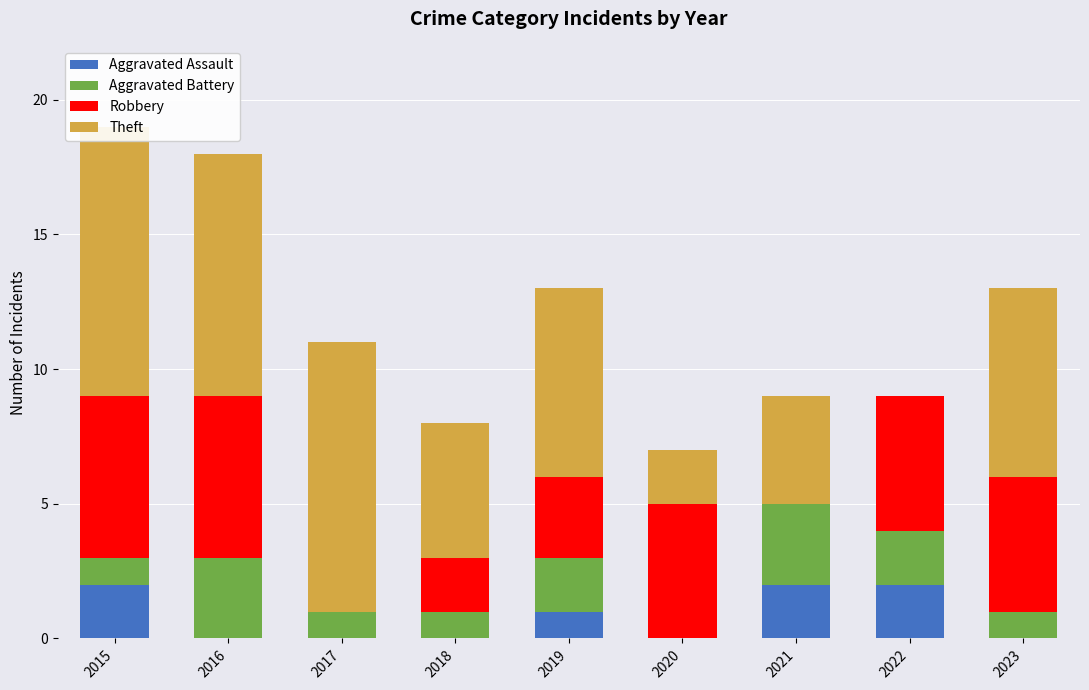

Where is Aggravated Assault nearest to the value 1?

2019